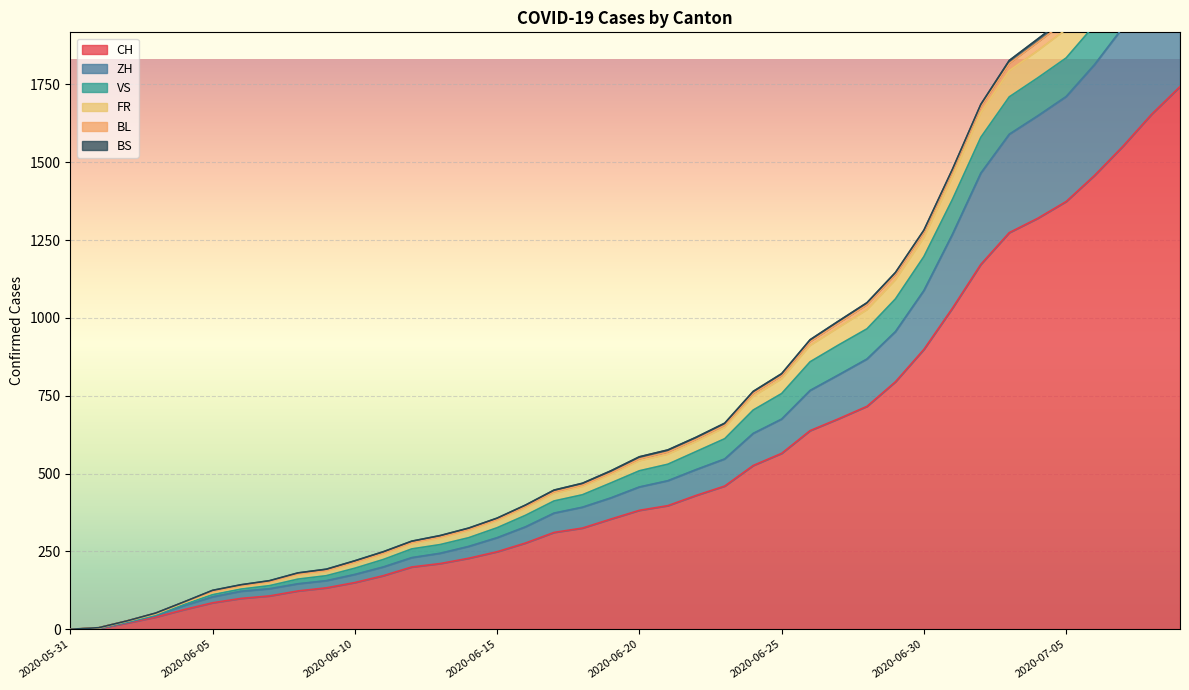

What position from the left is 2020-06-10?

11